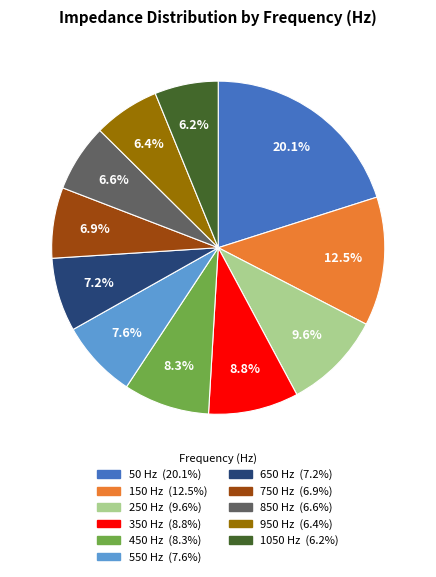

How many segments does this pie chart have?

11